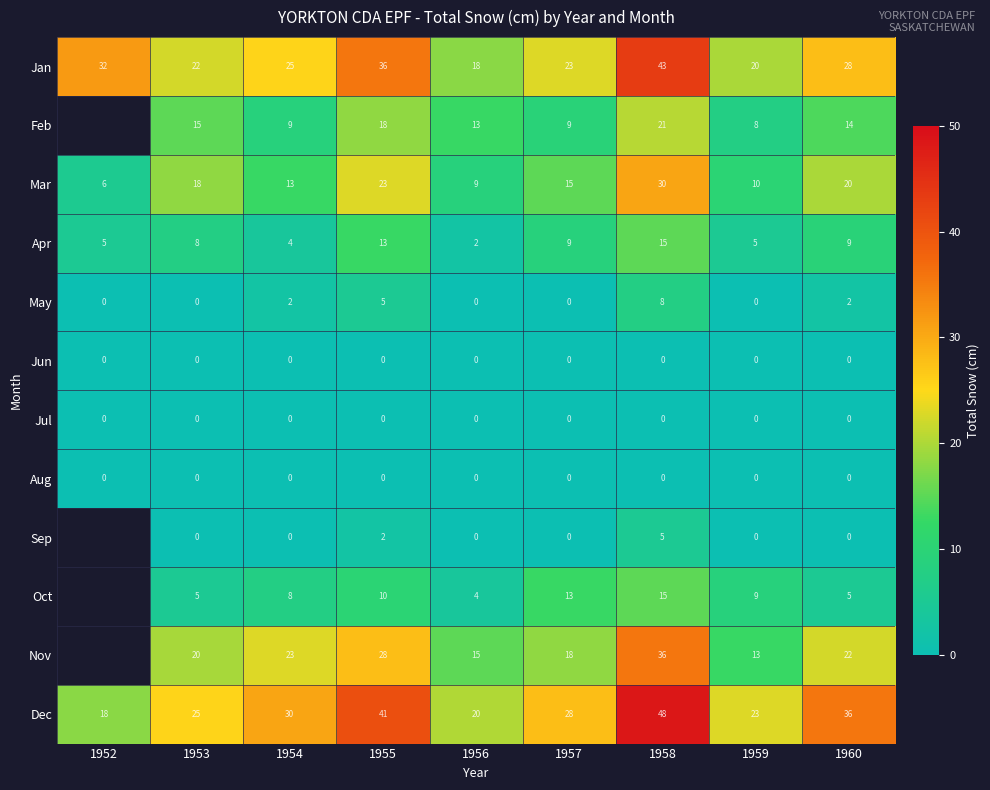

Is the value of Aug at 1953 greater than the value of Apr at 1958?

No